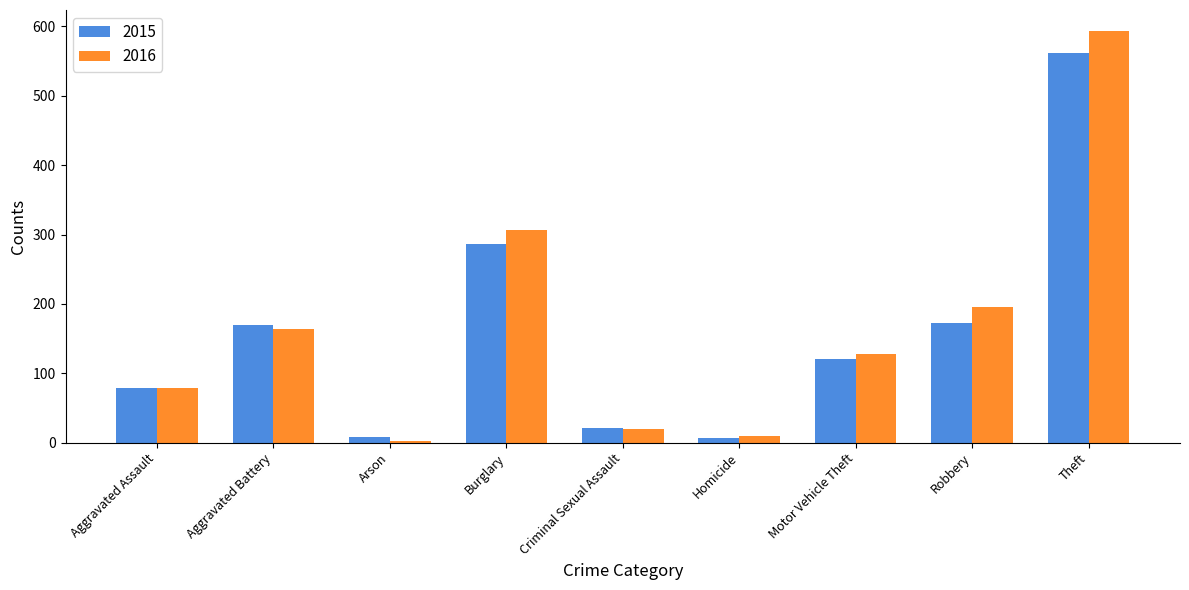

What is the maximum value shown in the chart?

594